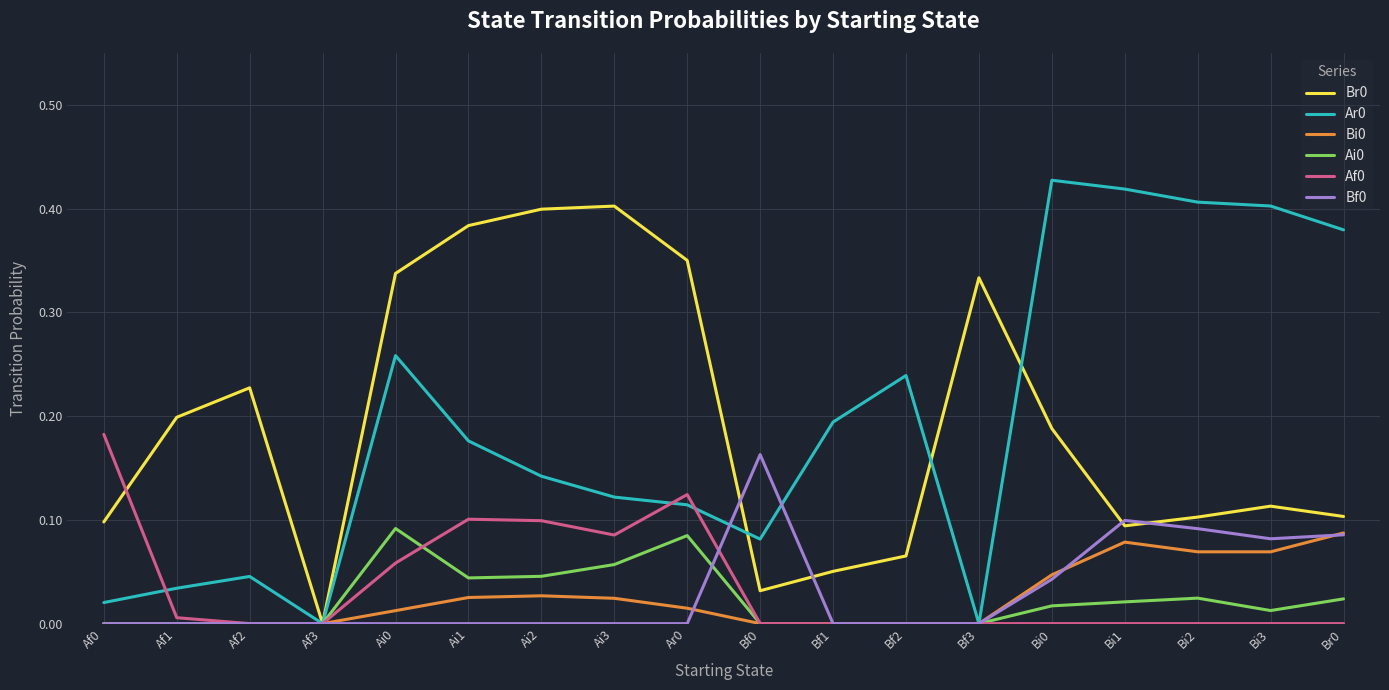

What position from the left is Bi1?

15